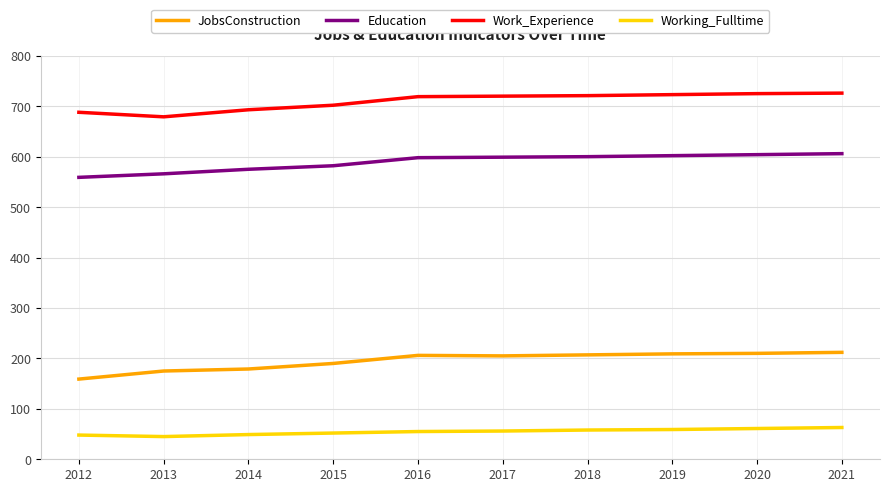

What is the minimum value shown in the chart?

45